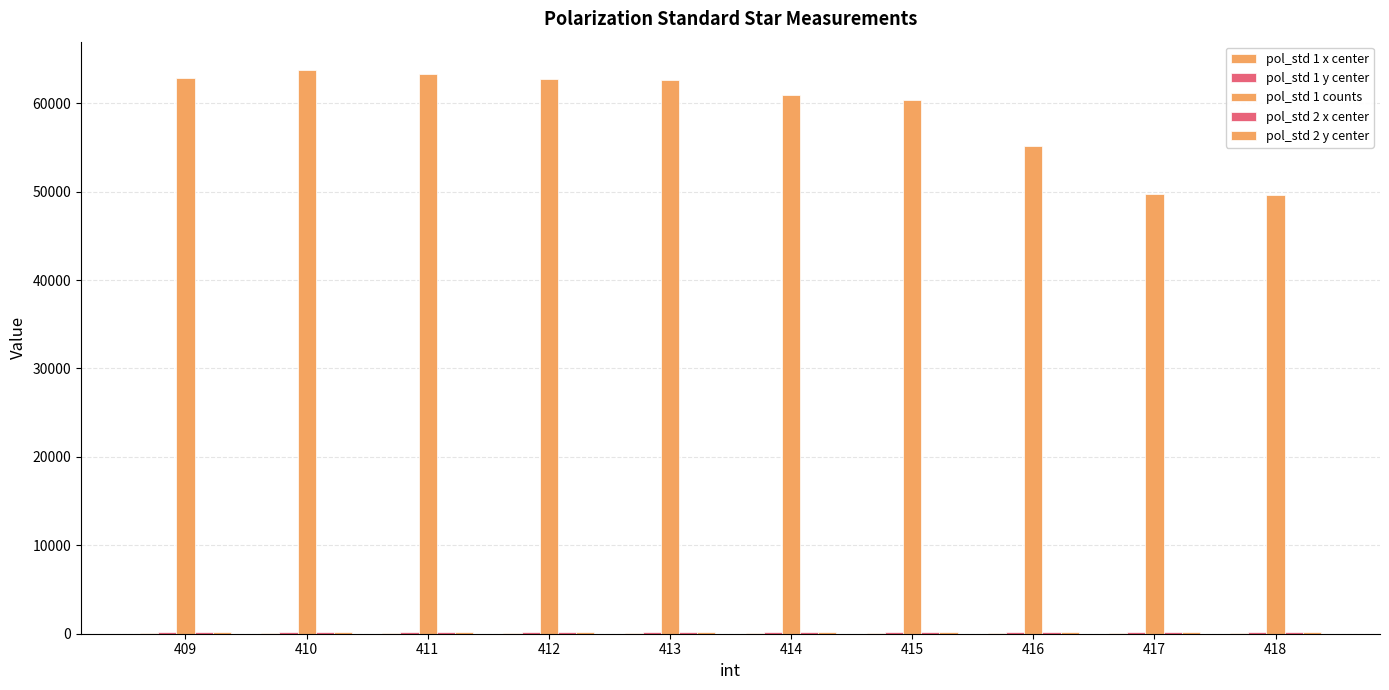

What is the total value across all series at 416?

55775.8